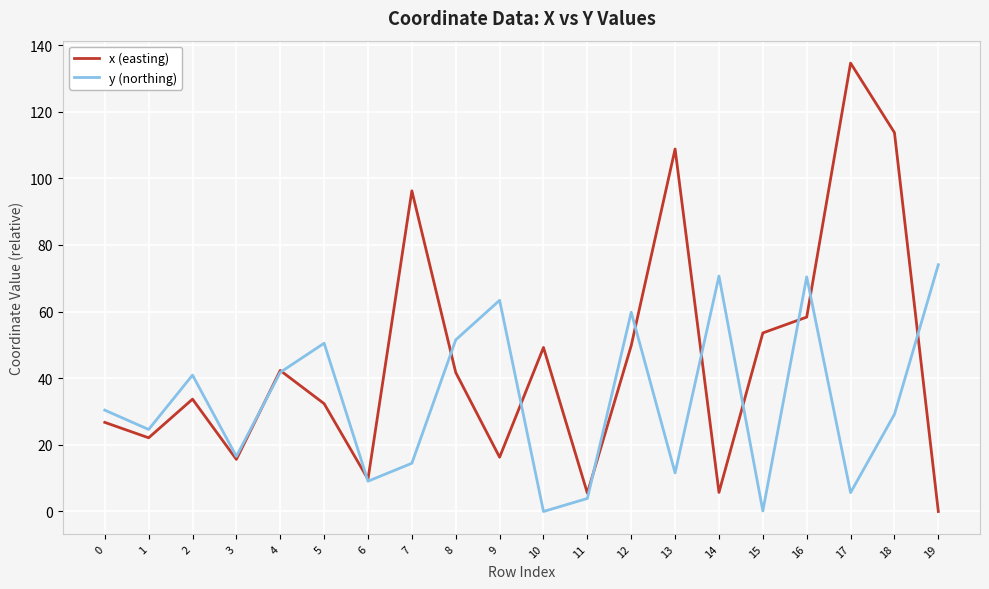

How many values in the y (northing) series exceed 30?

10